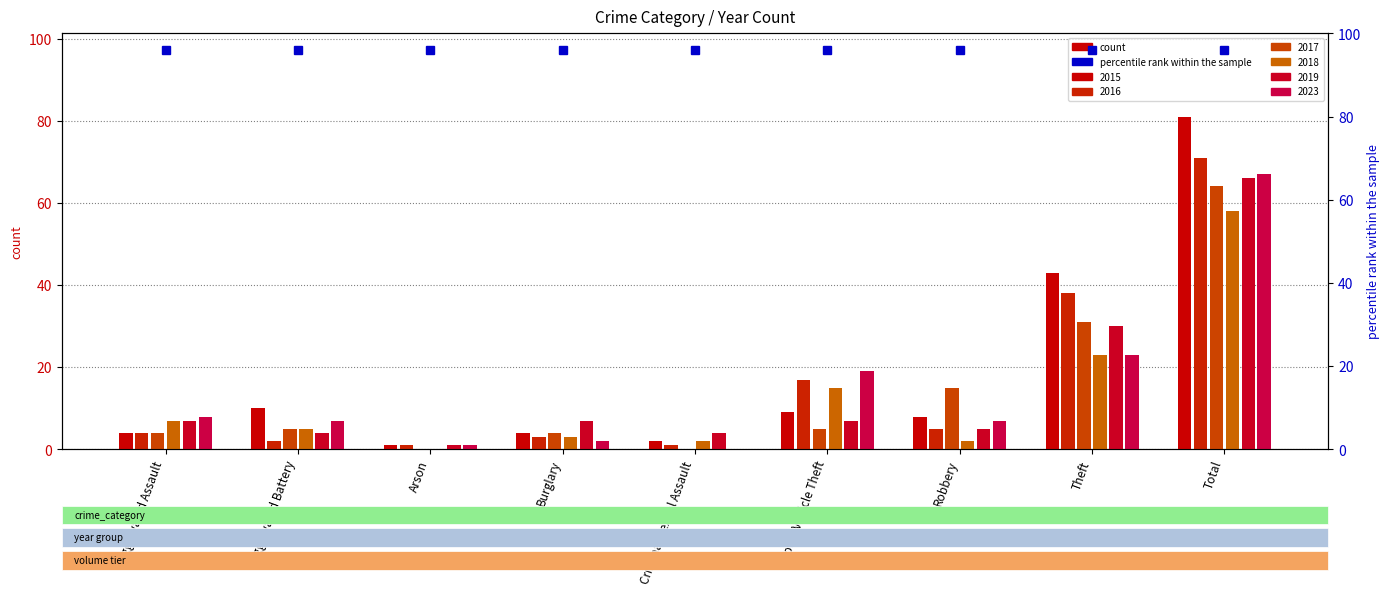

Are the bars horizontal?

No